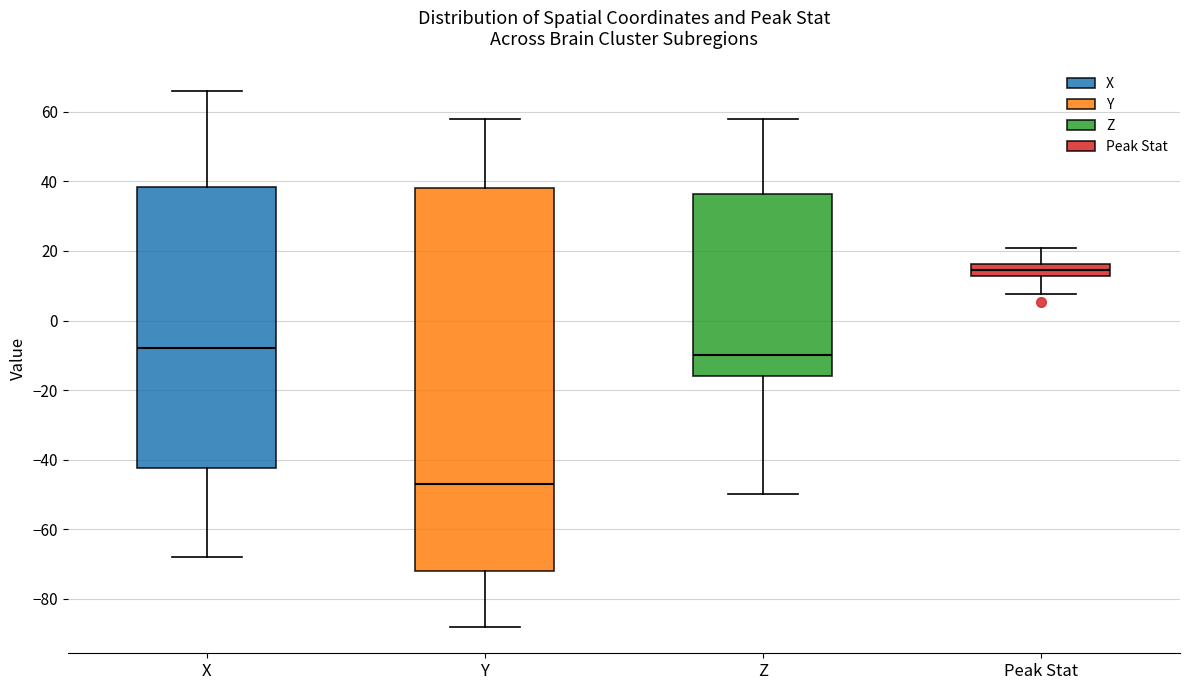

Comparing the boxes themselves (not the whiskers), which one is the tallest?

Y